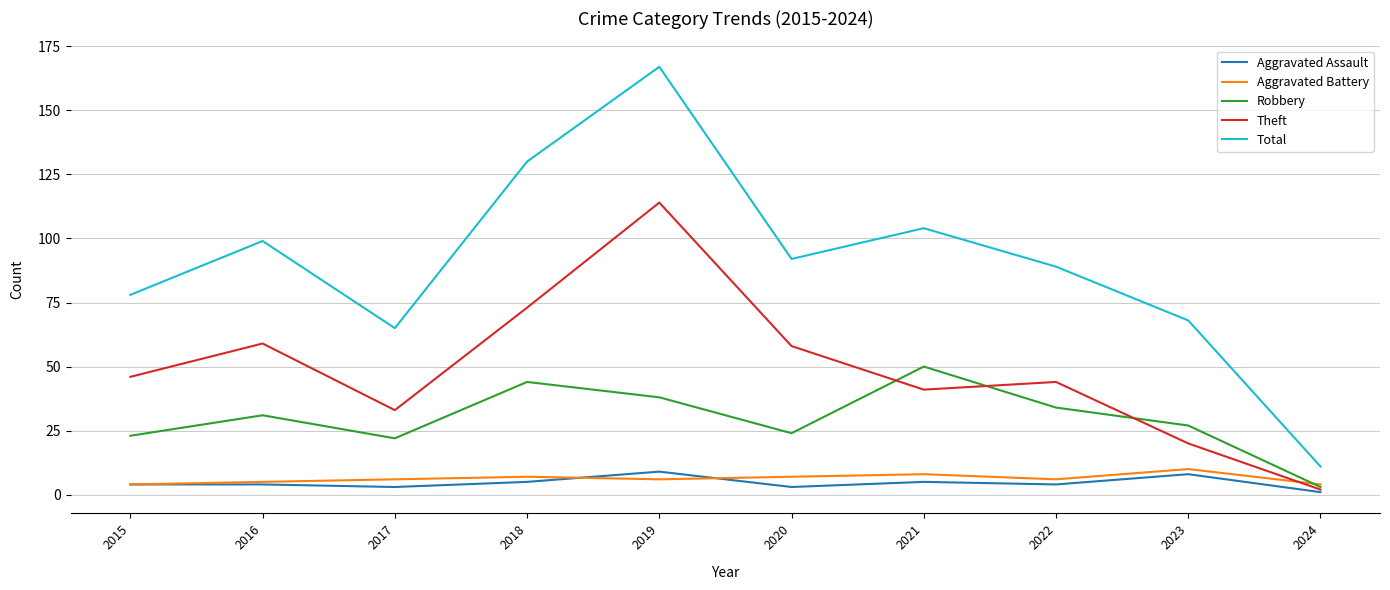

Reading left to right, extract all data points from this chart.

Aggravated Assault: 2015=4	2016=4	2017=3	2018=5	2019=9	2020=3	2021=5	2022=4	2023=8	2024=1
Aggravated Battery: 2015=4	2016=5	2017=6	2018=7	2019=6	2020=7	2021=8	2022=6	2023=10	2024=4
Robbery: 2015=23	2016=31	2017=22	2018=44	2019=38	2020=24	2021=50	2022=34	2023=27	2024=3
Theft: 2015=46	2016=59	2017=33	2018=73	2019=114	2020=58	2021=41	2022=44	2023=20	2024=2
Total: 2015=78	2016=99	2017=65	2018=130	2019=167	2020=92	2021=104	2022=89	2023=68	2024=11